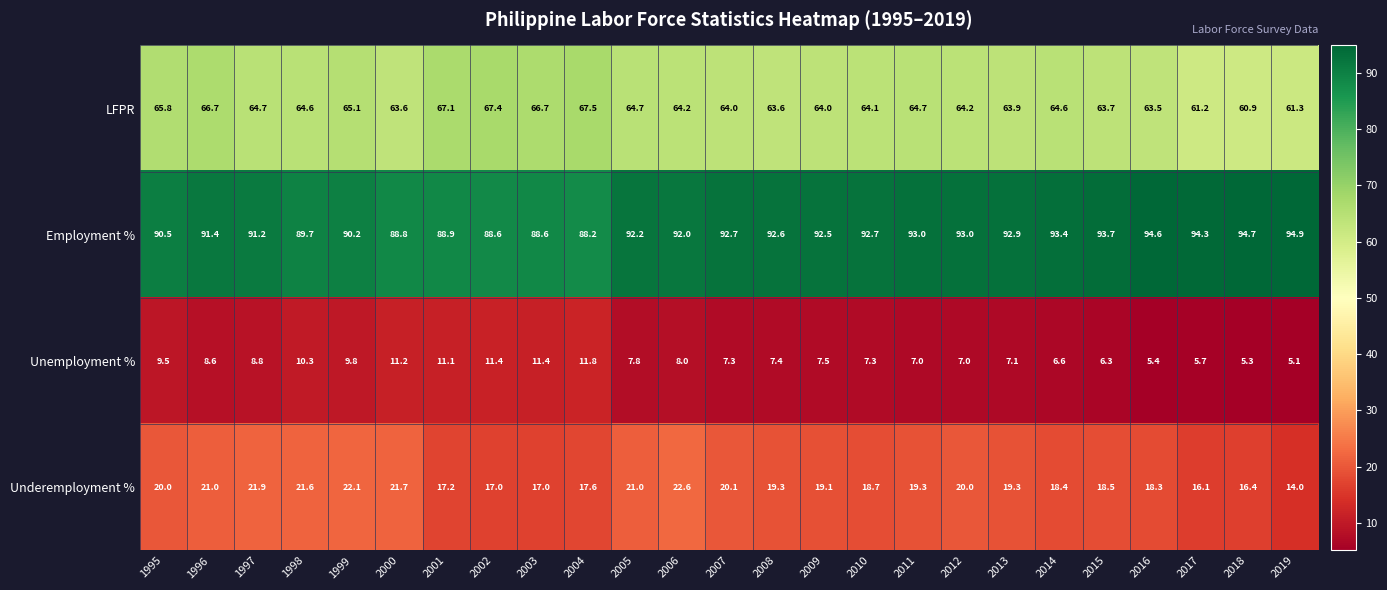

The value of Employment % at 2005 is 141.7. True or false?

False